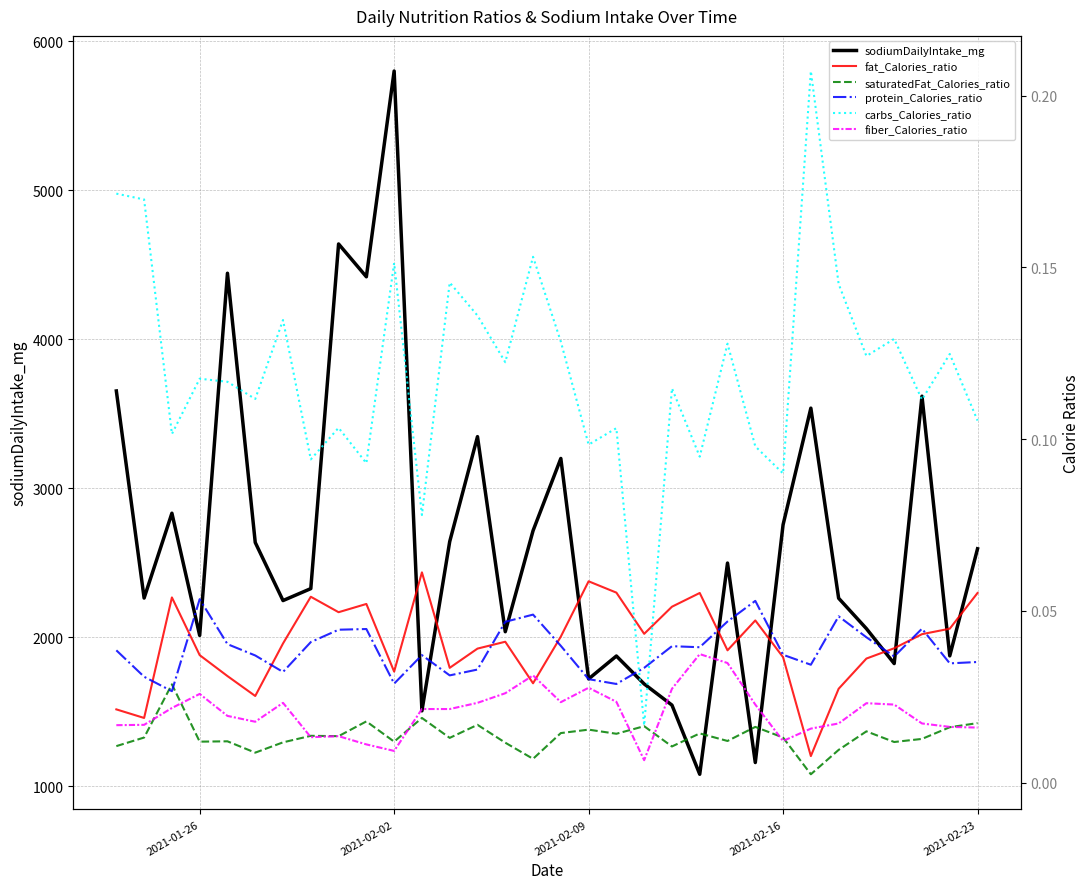

True or false: fiber_Calories_ratio and saturatedFat_Calories_ratio intersect in this chart.

True